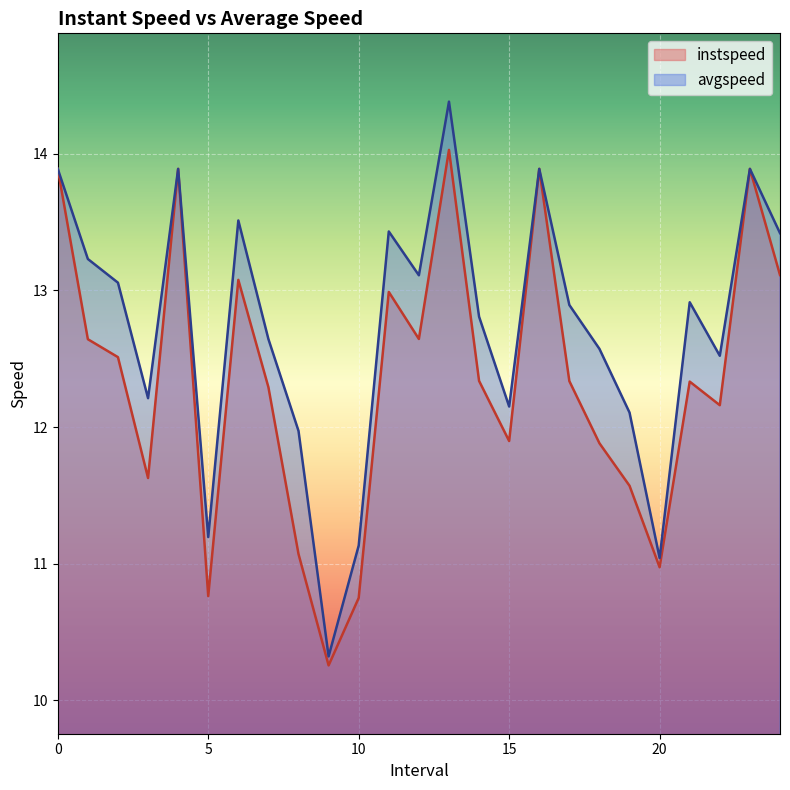

Which has a higher value, 4 or 13.0?

13.0